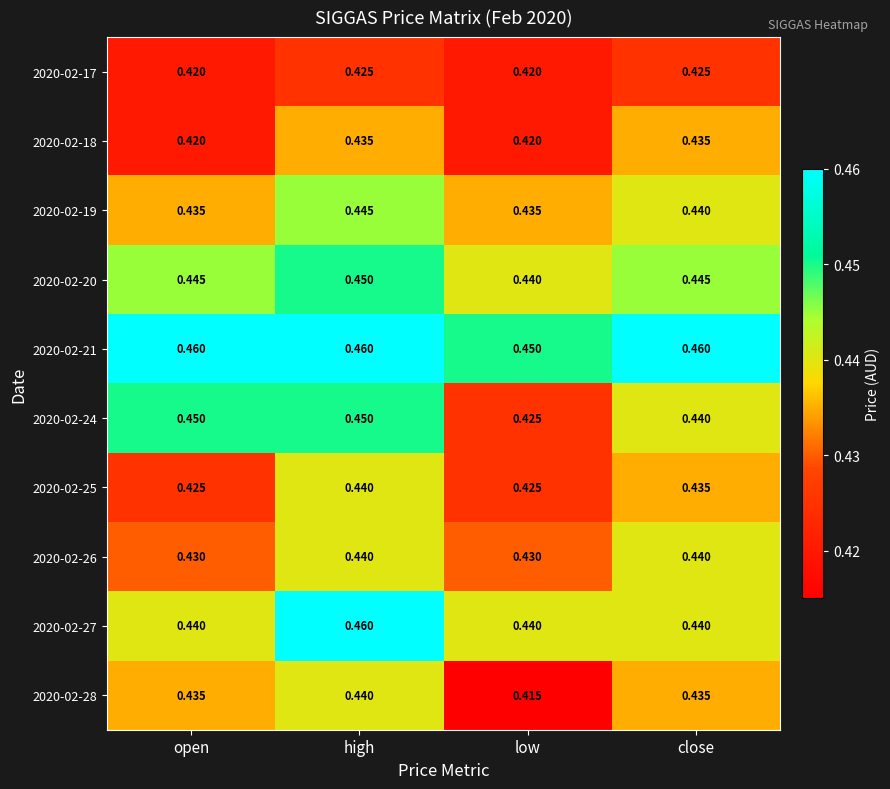

At which category does the chart reach its minimum across all series?

low